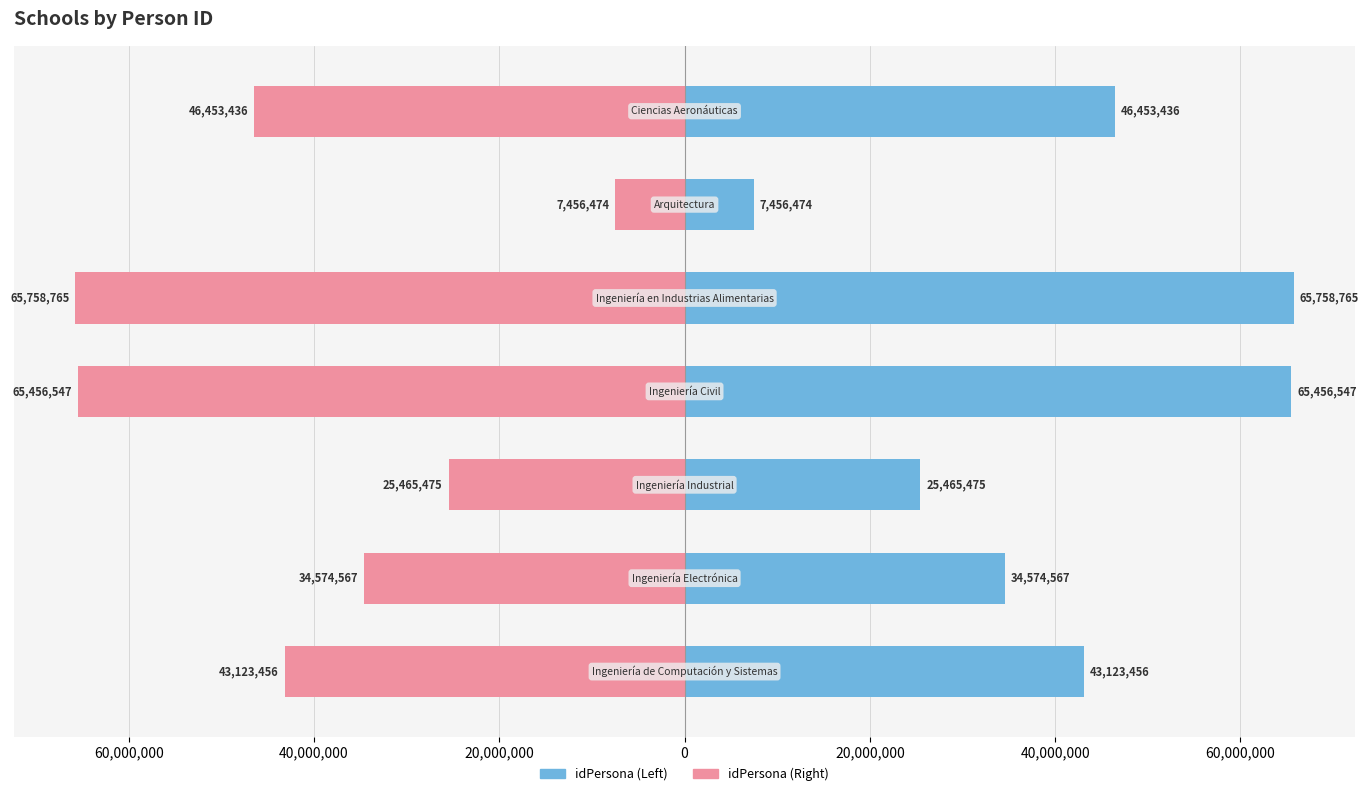

Does the chart contain any negative values?

Yes